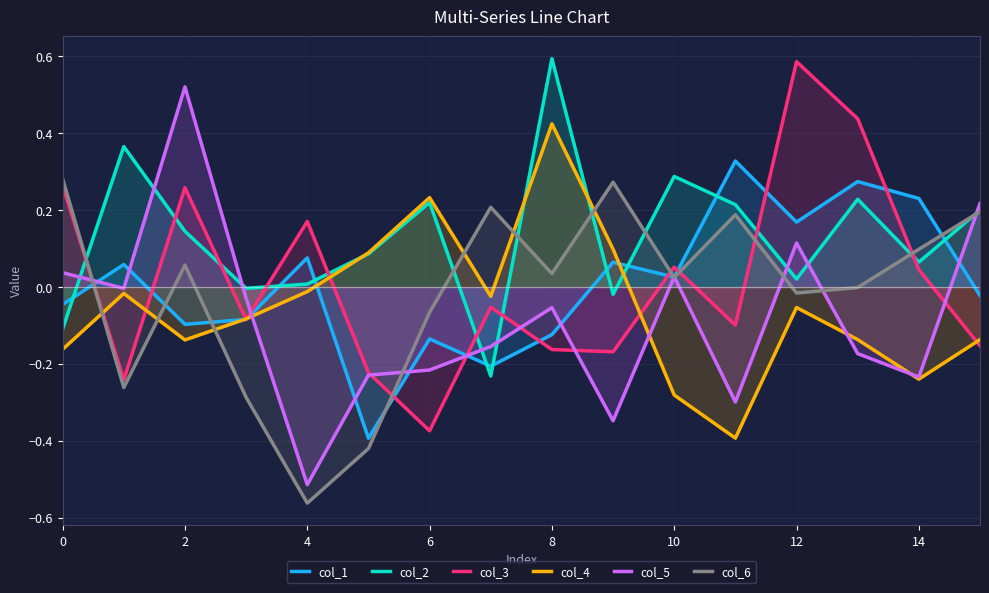

Which category has the lowest value across all series?

4